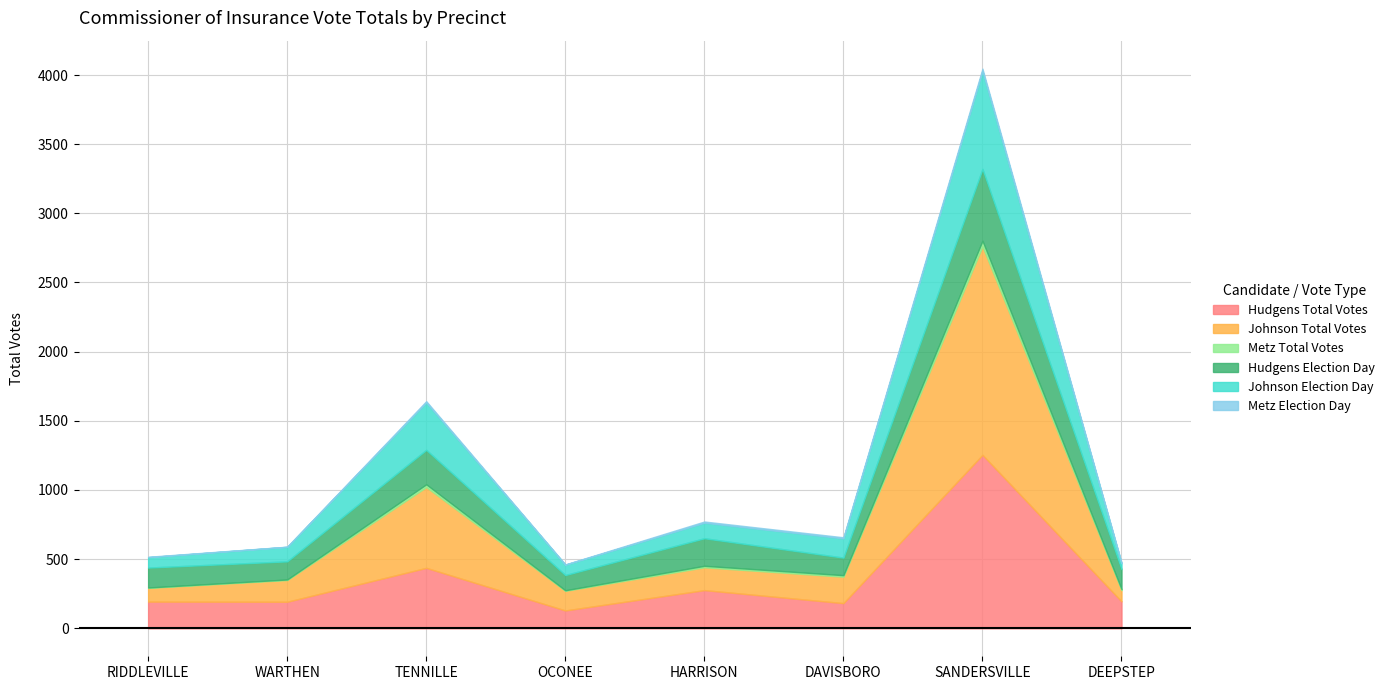

The value of Hudgens Total Votes at SANDERSVILLE is 865. True or false?

False